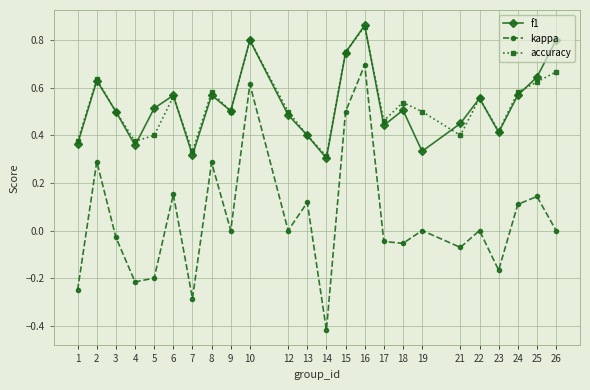

Is it true that accuracy equals 0.5 at 9?

True